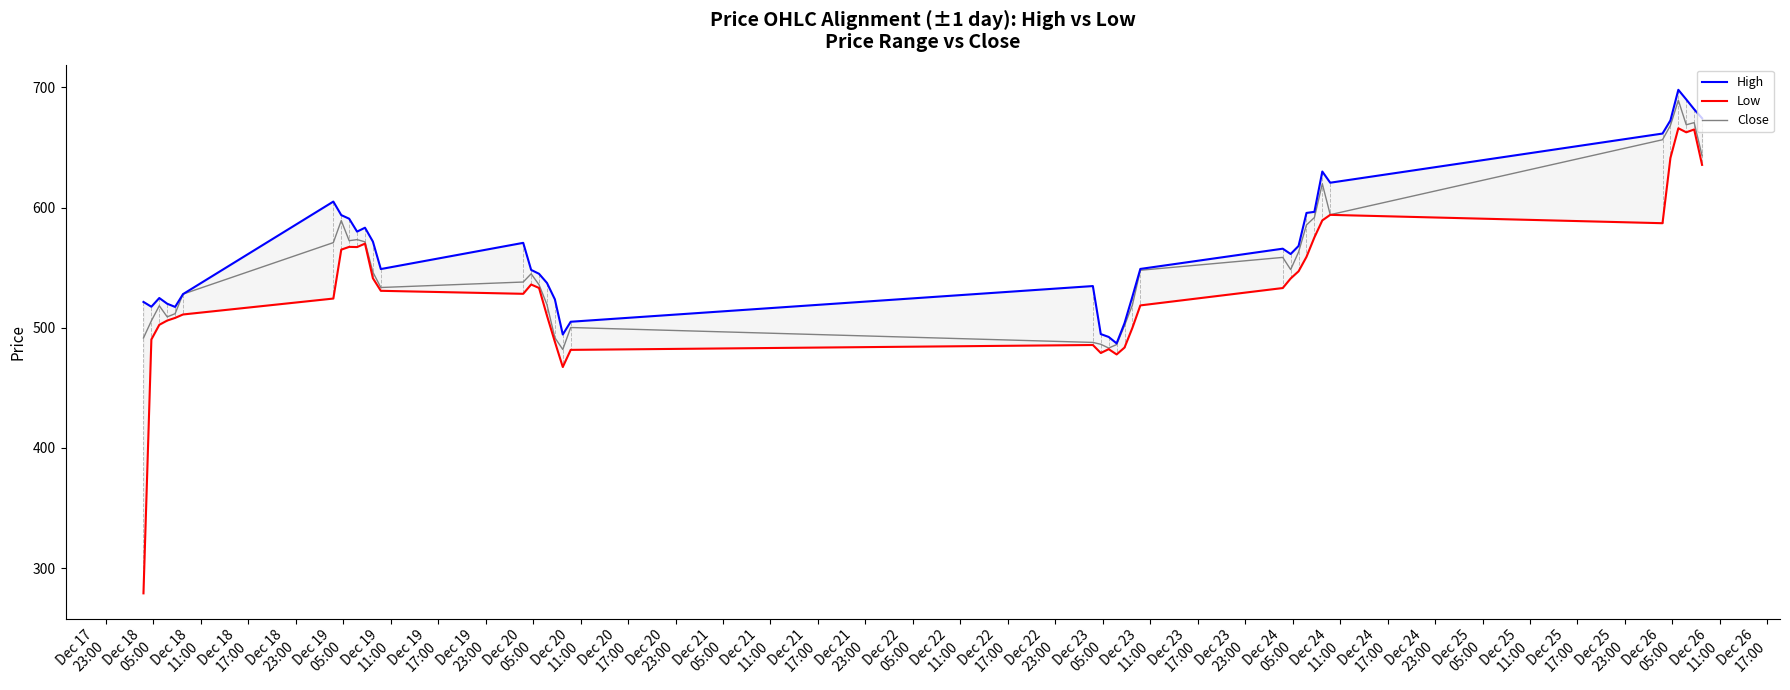

Is the value of Close at 38 greater than the value of High at 39?

No